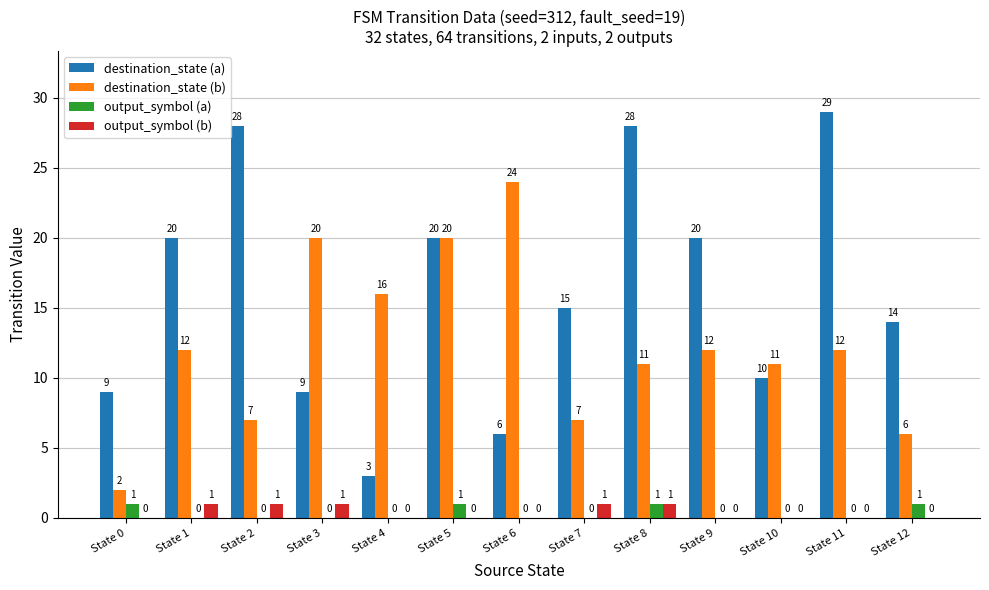

Is the value of output_symbol (b) at State 6 greater than the value of destination_state (b) at State 2?

No